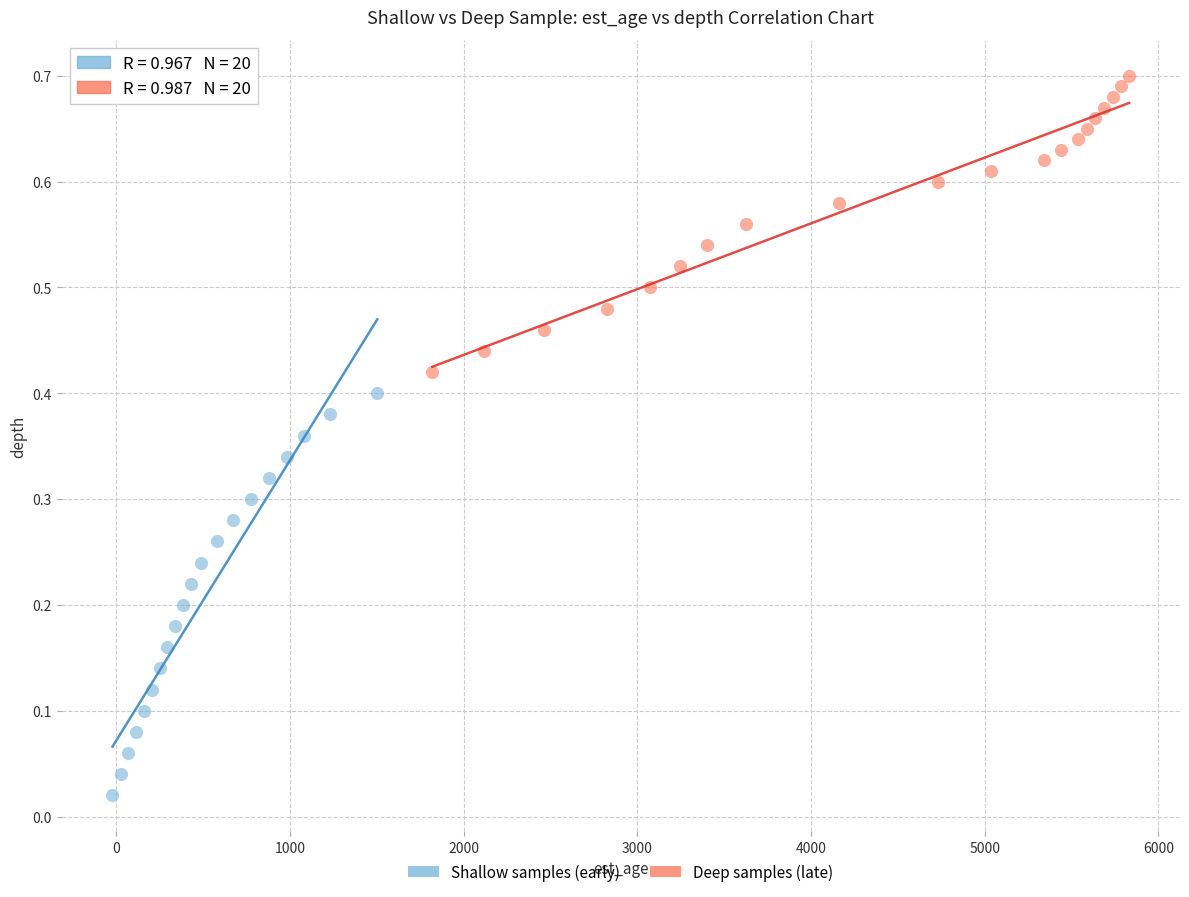

Which series contains the lowest Y value?

Shallow samples (early)